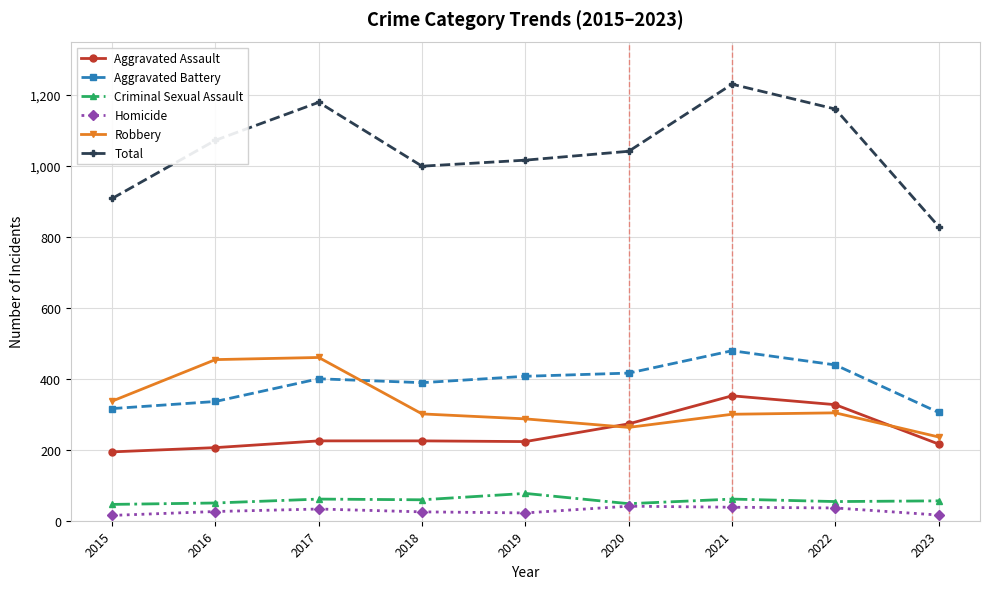

Which series has the largest total across all categories?

Total